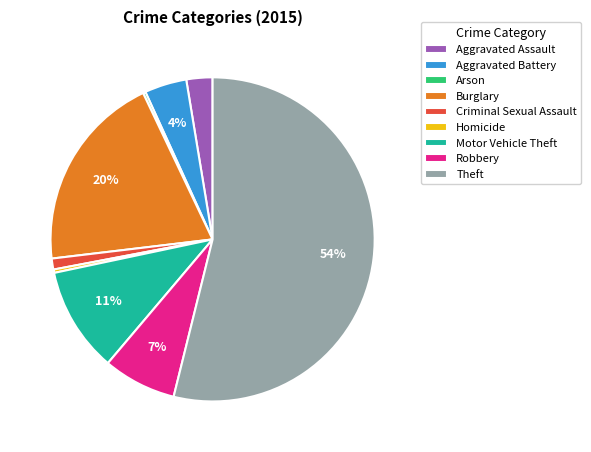

Does Theft represent more than half of the total?

Yes